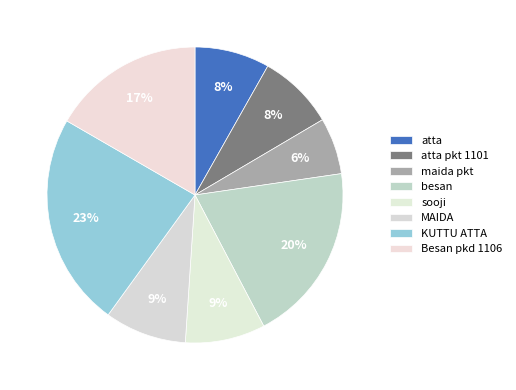

How many segments does this pie chart have?

8